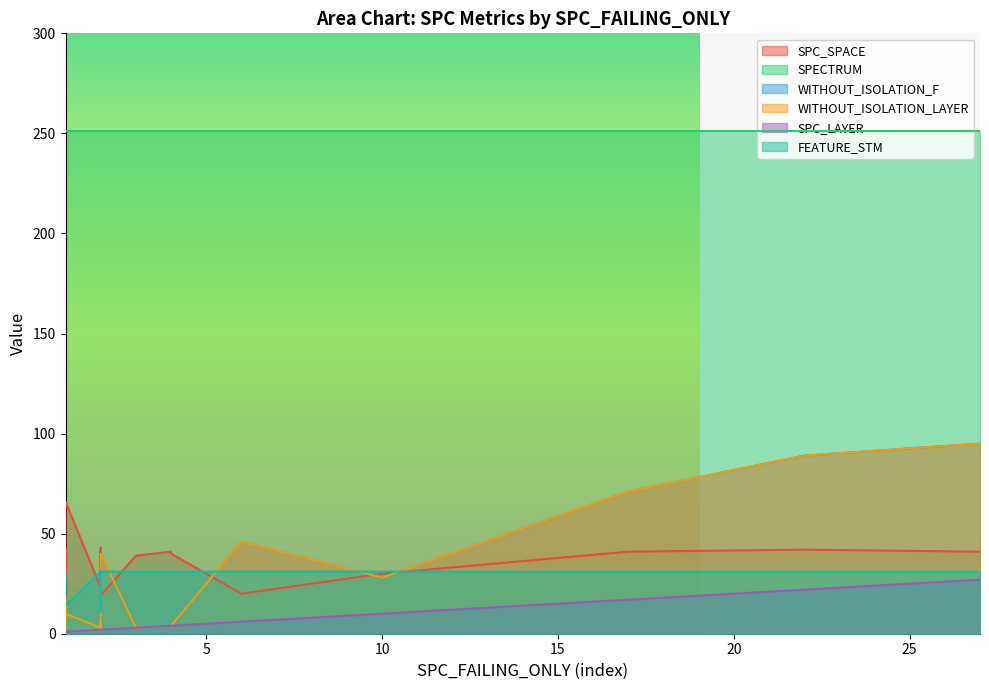

What is the minimum value for SPECTRUM?

251